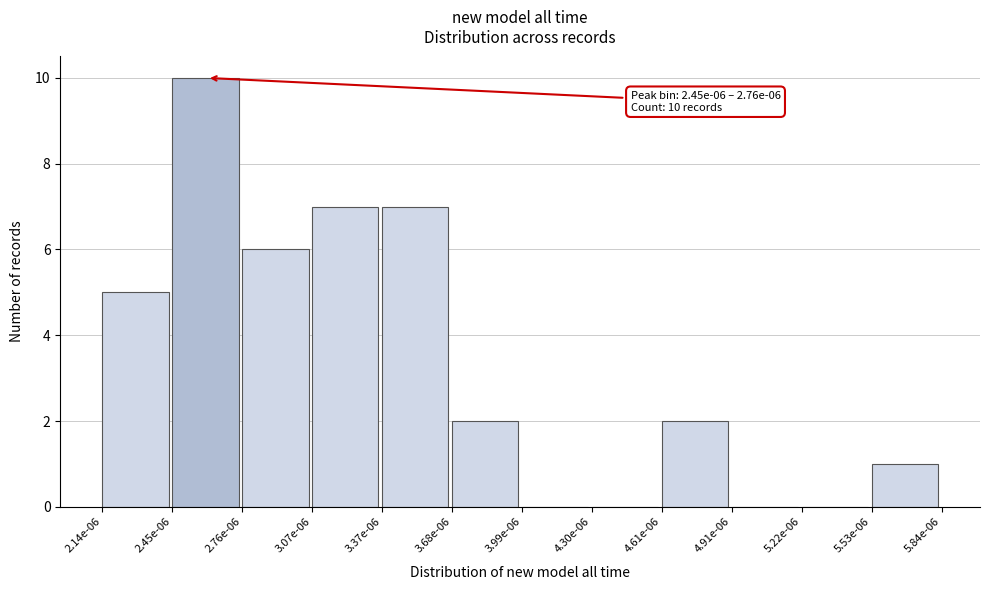

Reading left to right, list all the values displayed in this chart.

2.14e-06=5	2.45e-06=10	2.76e-06=6	3.07e-06=7	3.37e-06=7	3.68e-06=2	3.99e-06=0	4.30e-06=0	4.61e-06=2	4.91e-06=0	5.22e-06=0	5.53e-06=1